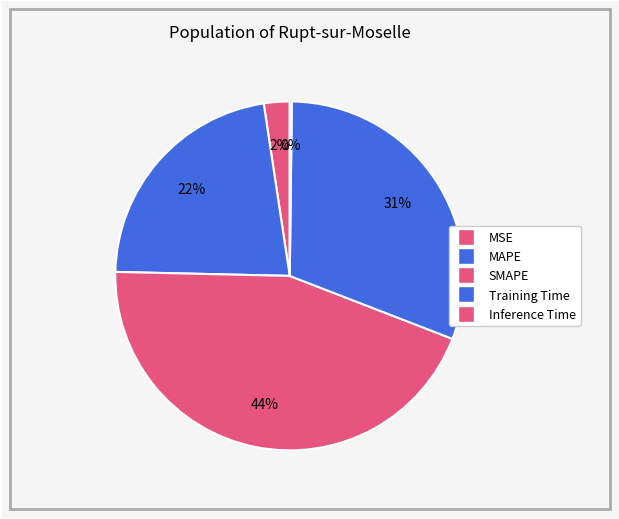

To the nearest percent, what is the average slice percentage?

20%